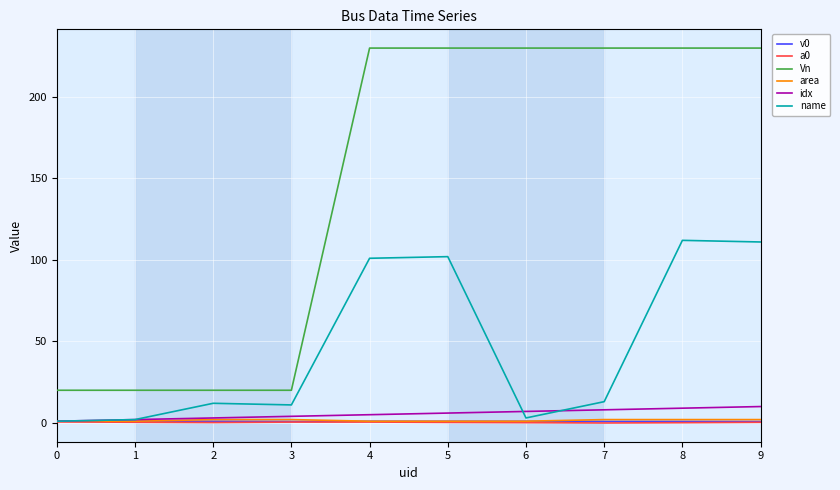

Is this an area chart (filled region under the line)?

No